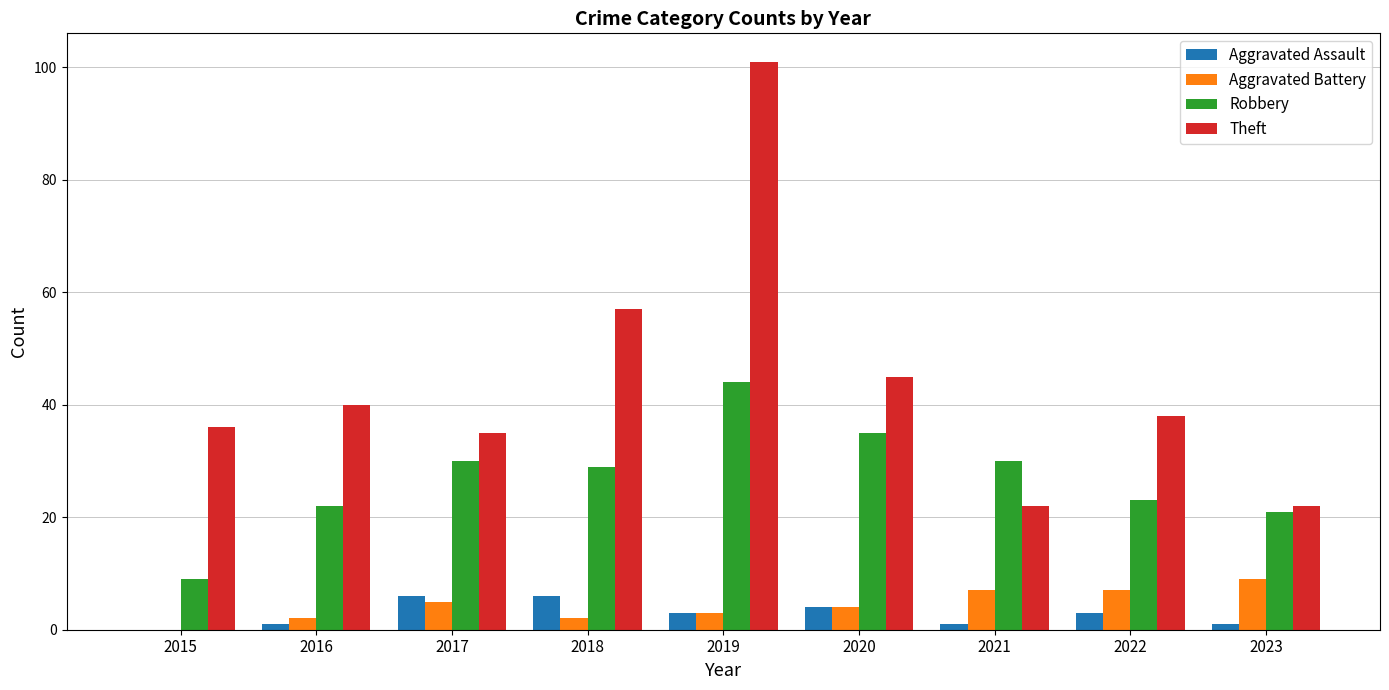

At which label is Theft closest to 61?

2018